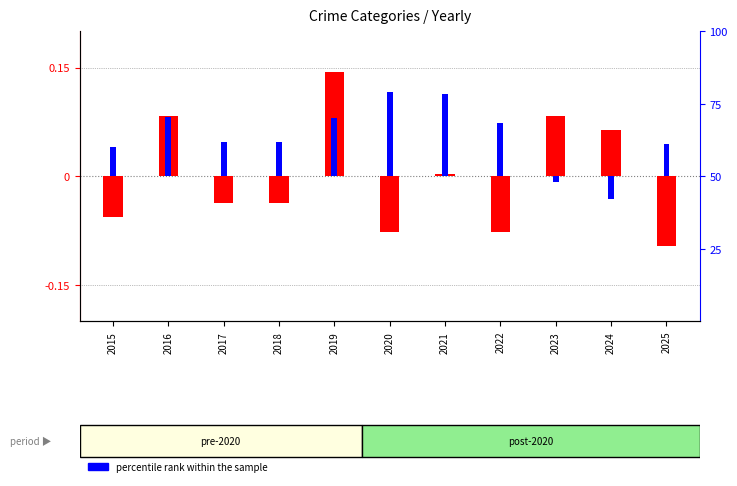

How many groups of bars are there?

11